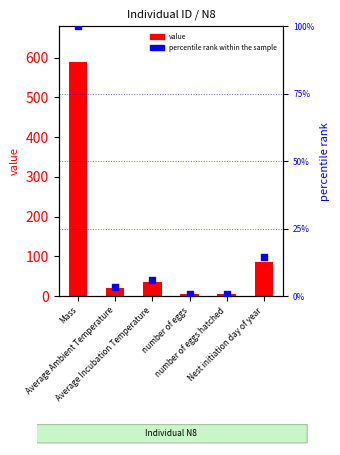

Is the value of N8 at number of eggs greater than the value of percentile rank within the sample at Nest initiation day of year?

No